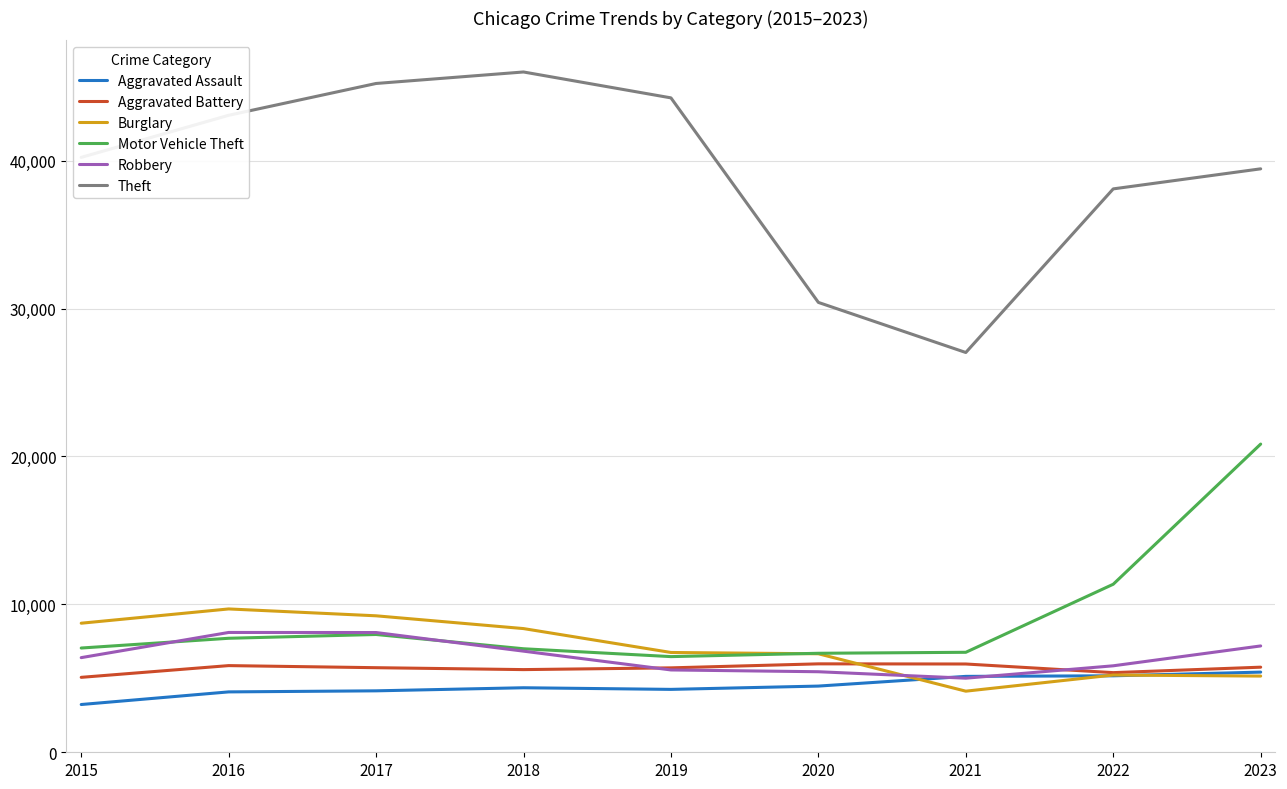

What is the sum of the Burglary values at 2021 and 2022?

9353